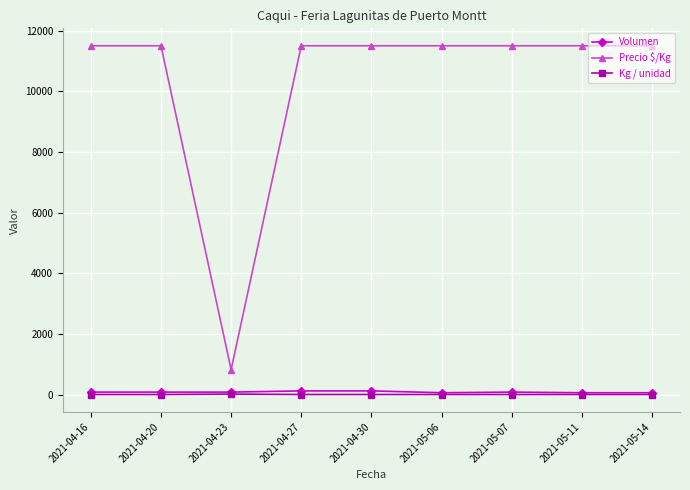

Which series changed the most between 2021-04-23 and 2021-04-27?

Precio $/Kg